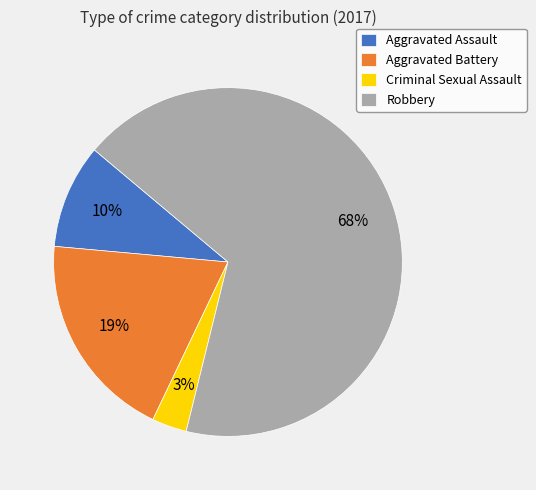

To the nearest percent, what is the average slice percentage?

25%